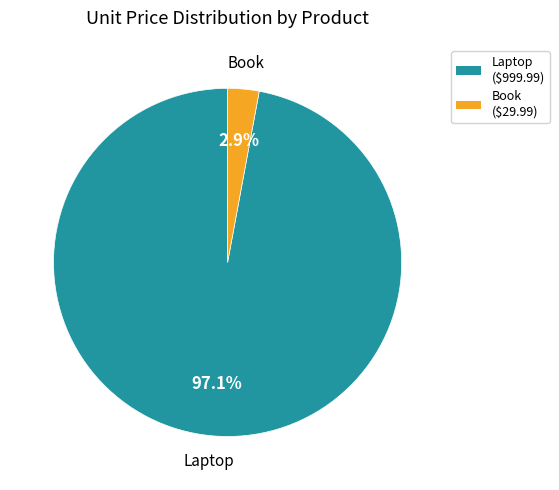

Does Book represent more than half of the total?

No